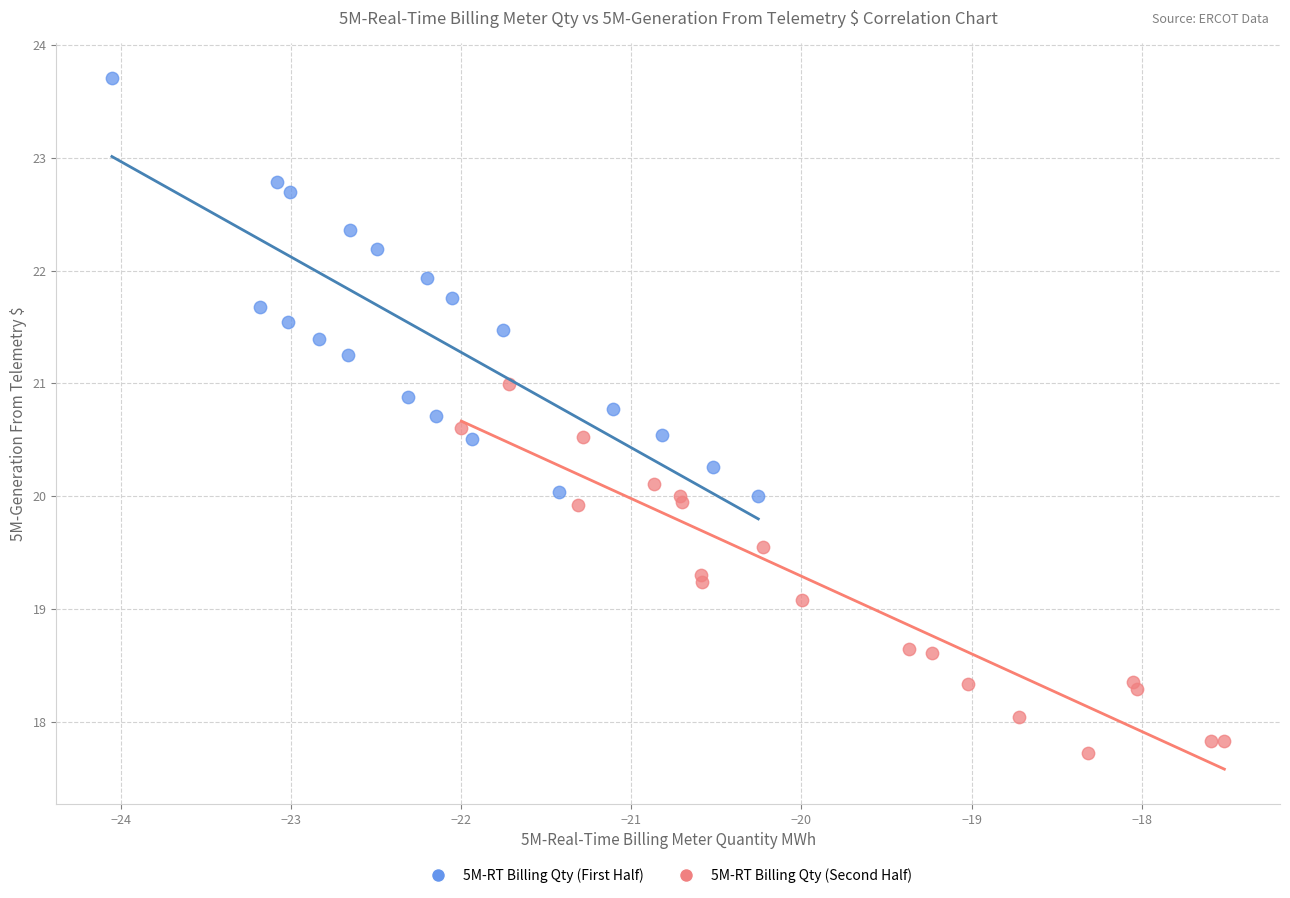

What are all the series names shown in the legend?

5M-RT Billing Qty (First Half), 5M-RT Billing Qty (Second Half)